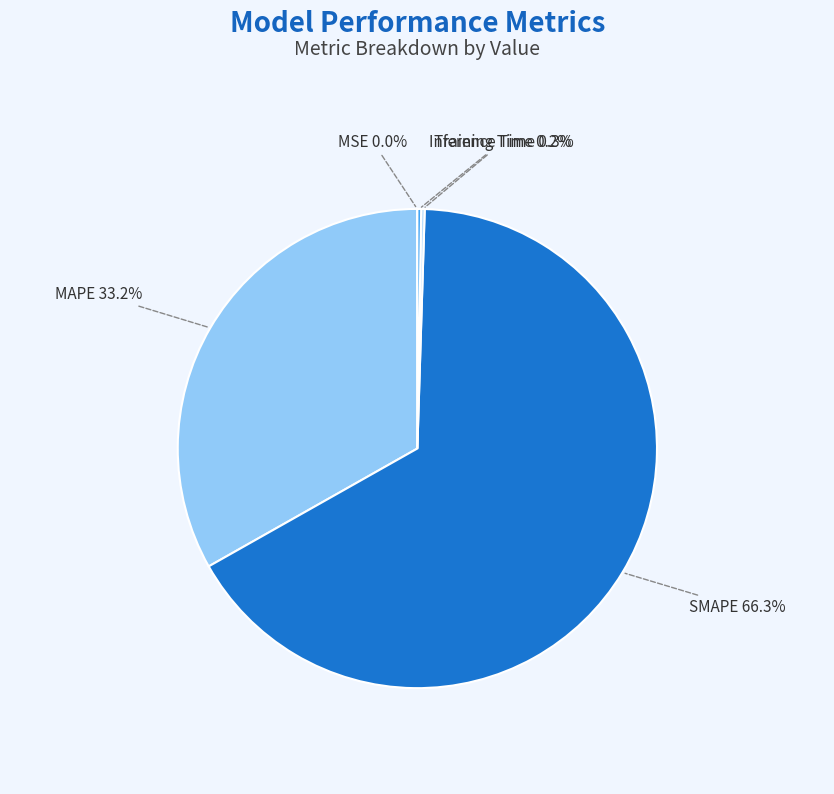

How many segments does this pie chart have?

5